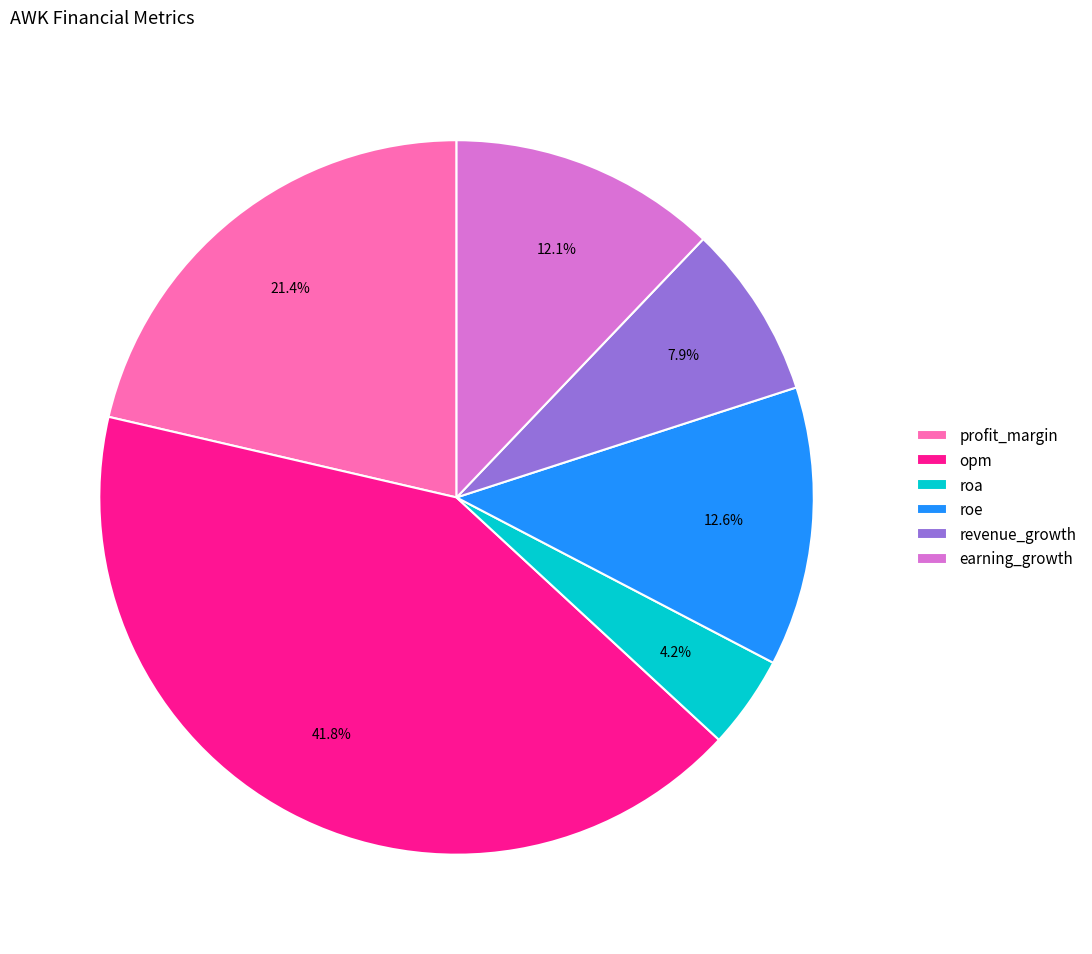

Which slice is the largest?

opm